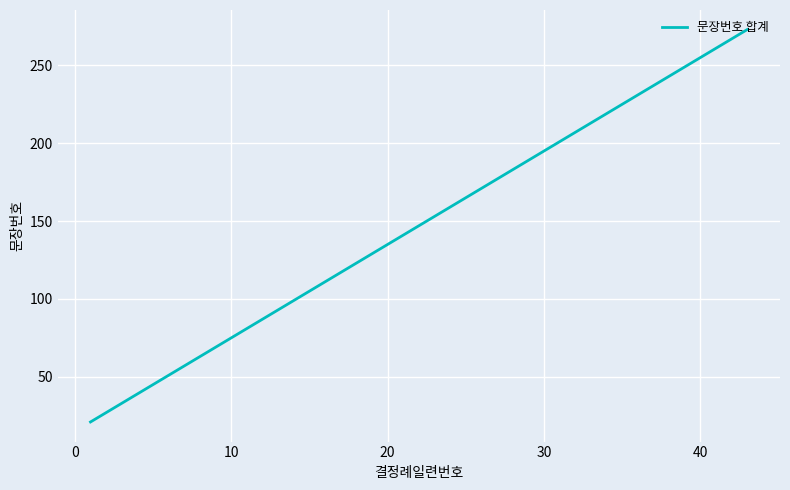

How many values are below 165?

4